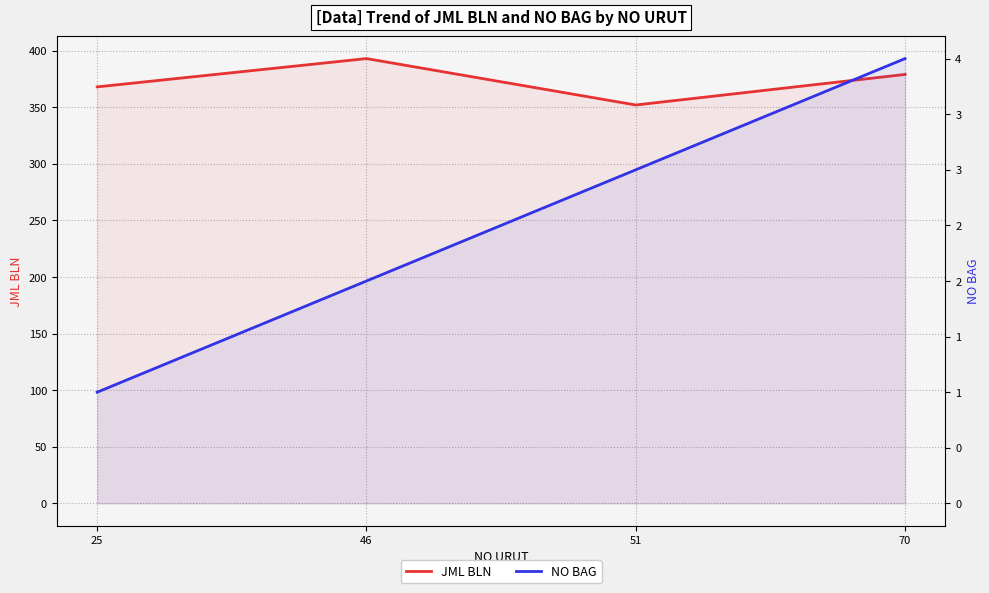

Rank the categories by JML BLN value from lowest to highest.

51, 25, 70, 46